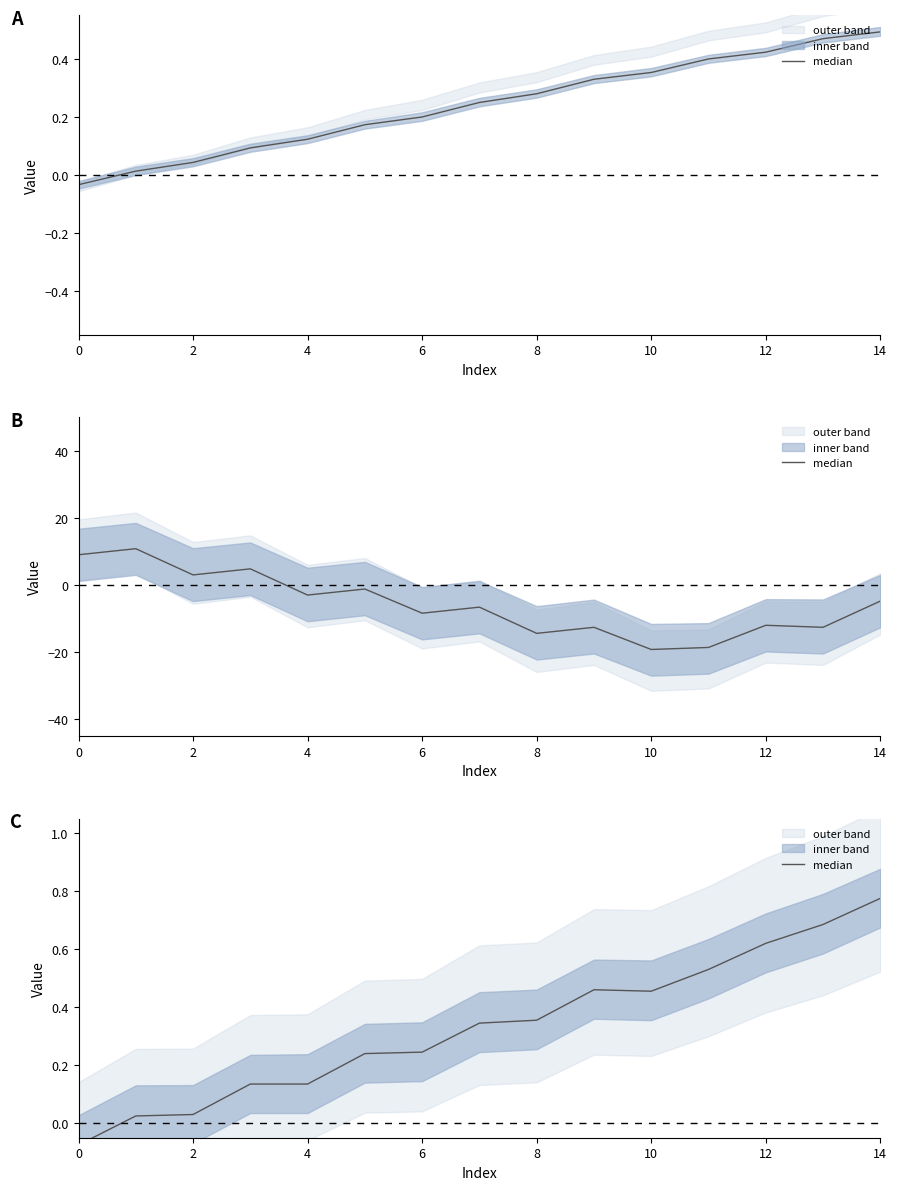

What is the change in value from 13 to 14?

+0.1